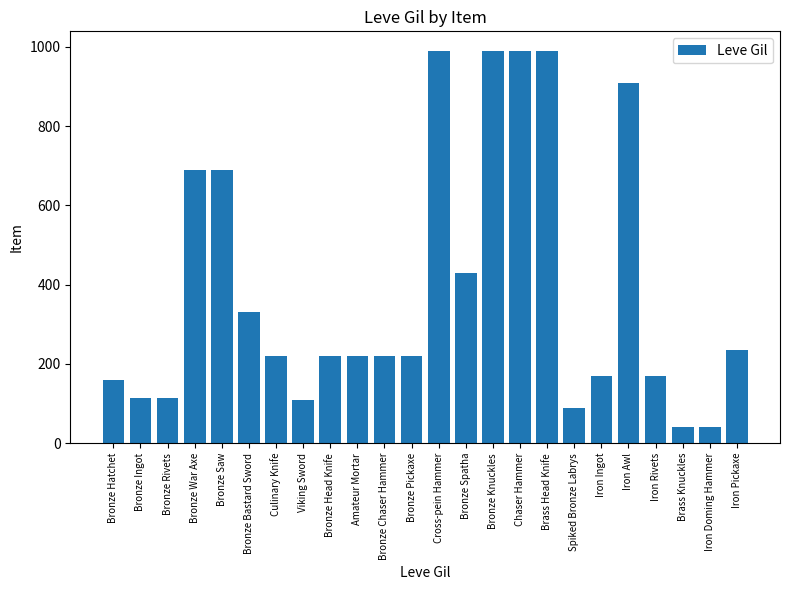

What is the sum of the values at Iron Doming Hammer and Viking Sword?

150